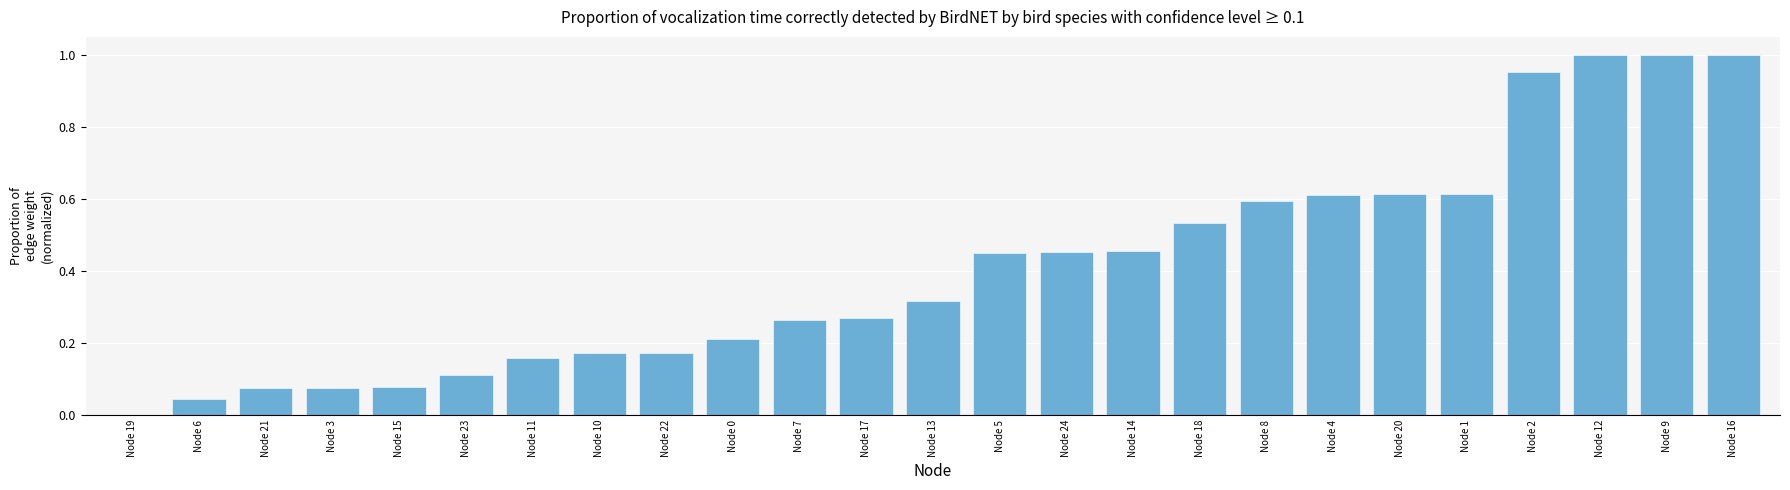

How many series are shown in this chart?

1